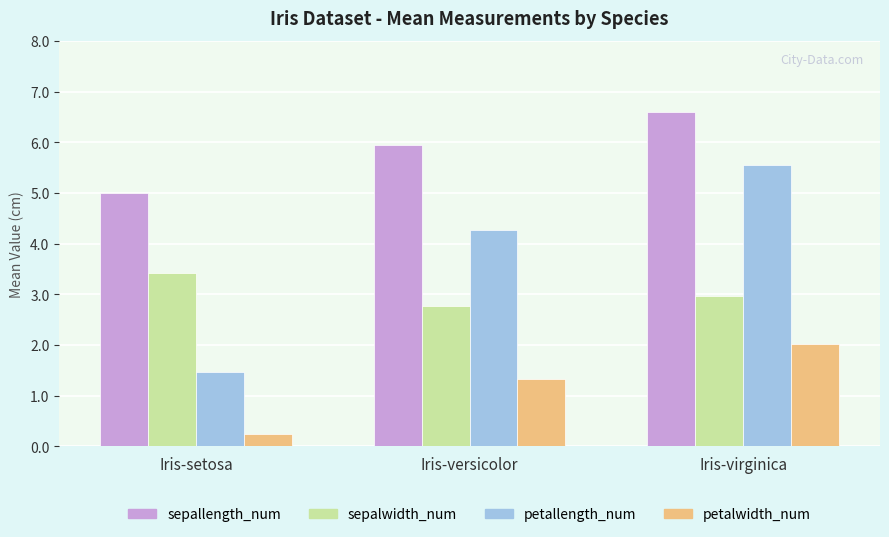

Rank the series at Iris-virginica from highest to lowest value.

sepallength_num, petallength_num, sepalwidth_num, petalwidth_num